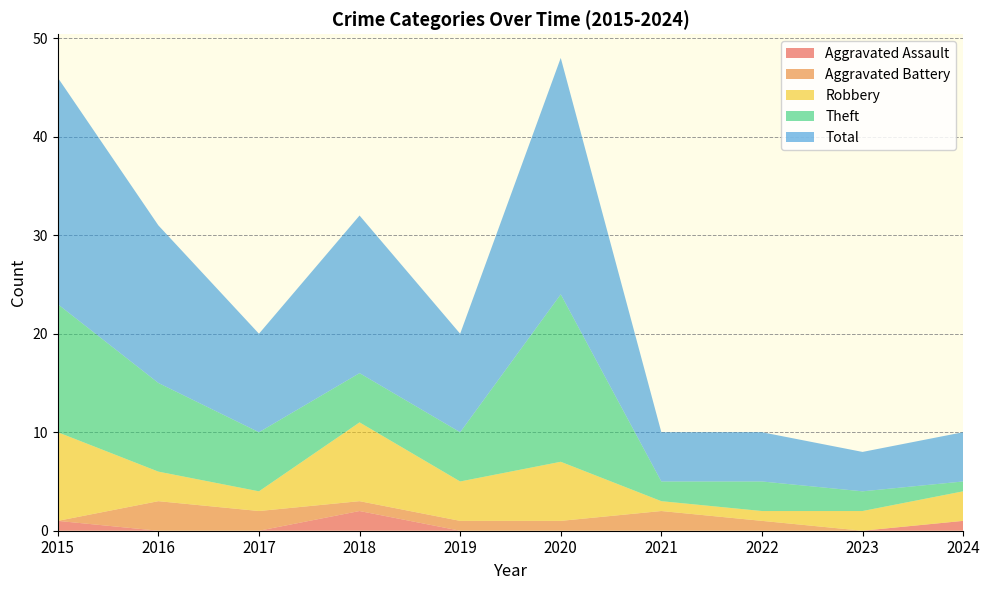

Reading right to left, extract all data points from this chart.

Aggravated Assault: 2024=1	2023=0	2022=0	2021=0	2020=0	2019=0	2018=2	2017=0	2016=0	2015=1
Aggravated Battery: 2024=0	2023=0	2022=1	2021=2	2020=1	2019=1	2018=1	2017=2	2016=3	2015=0
Robbery: 2024=3	2023=2	2022=1	2021=1	2020=6	2019=4	2018=8	2017=2	2016=3	2015=9
Theft: 2024=1	2023=2	2022=3	2021=2	2020=17	2019=5	2018=5	2017=6	2016=9	2015=13
Total: 2024=5	2023=4	2022=5	2021=5	2020=24	2019=10	2018=16	2017=10	2016=16	2015=23